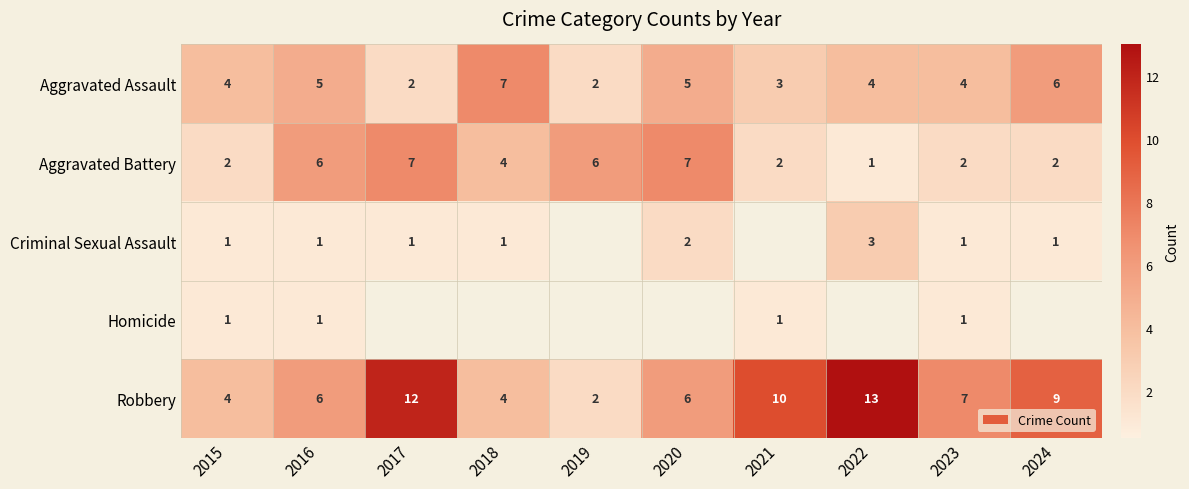

Is it true that Robbery equals 6 at 2020?

True